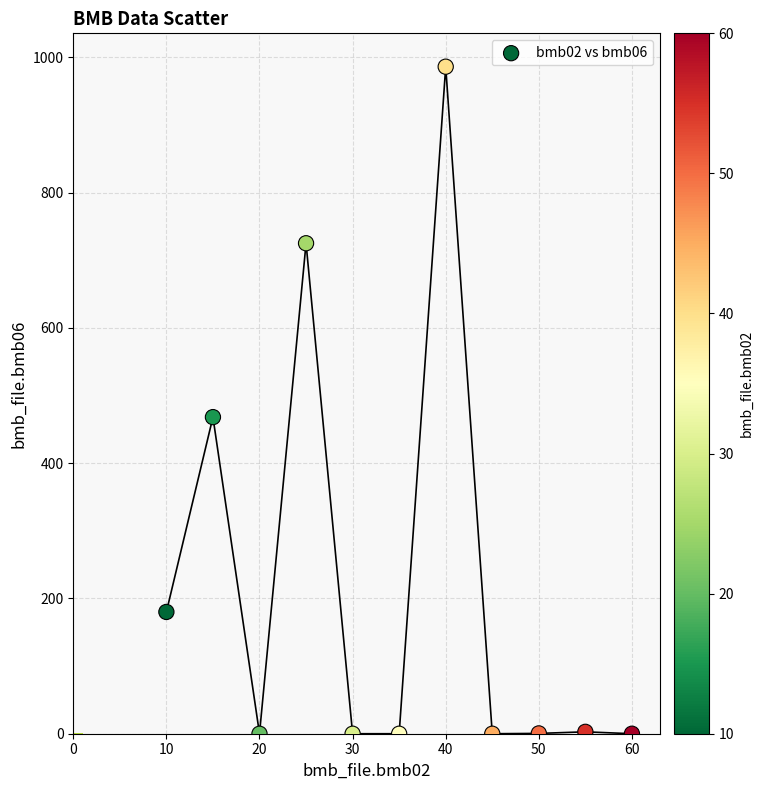

What is the range of Y values (max minus min)?

986.0